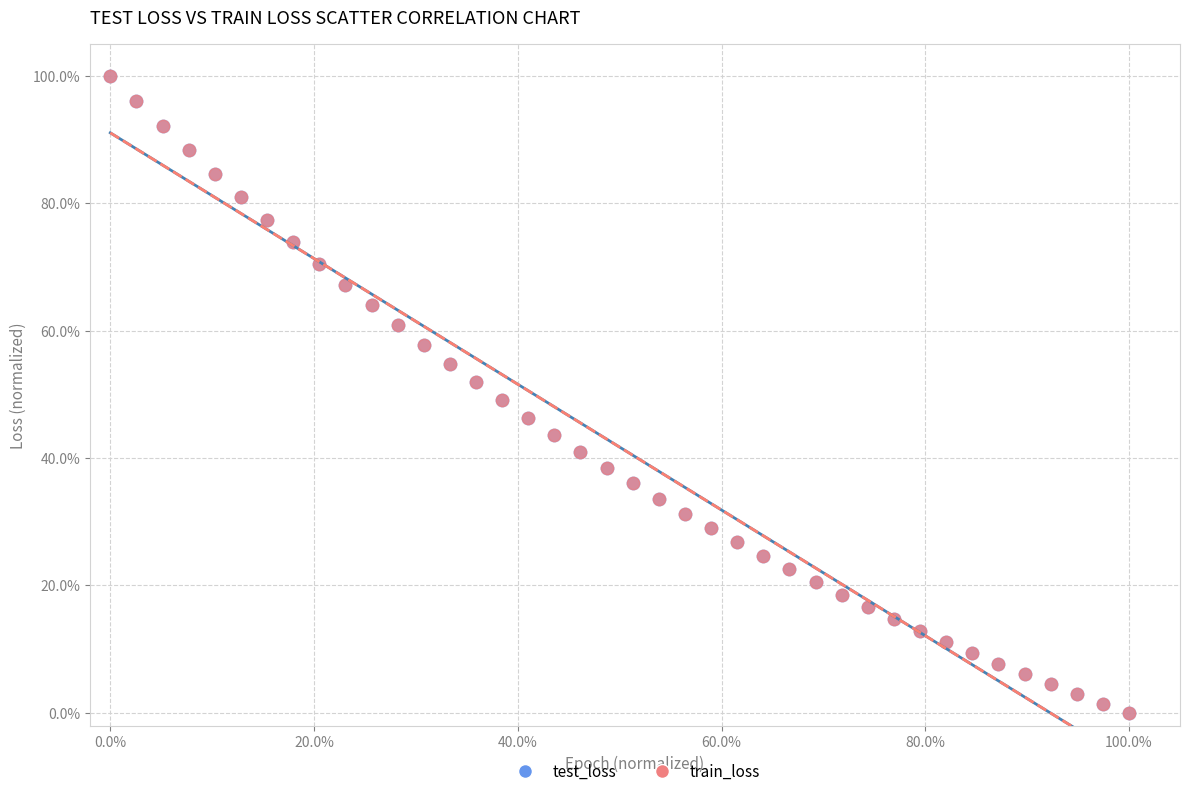

What are all the series names shown in the legend?

test_loss, train_loss